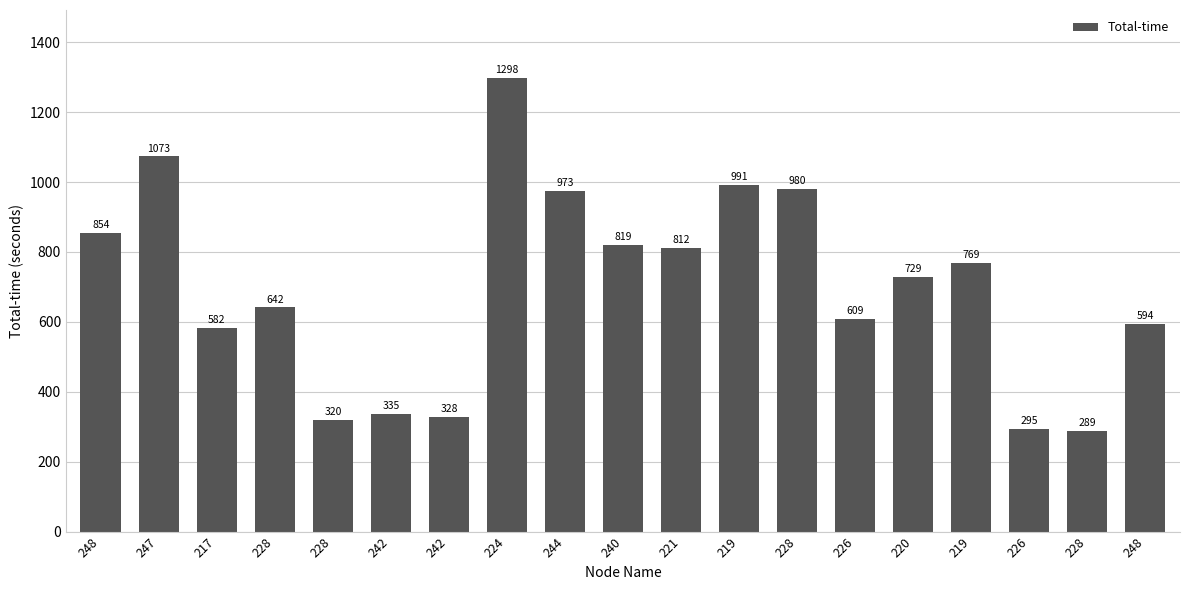

How many bars are there in total?

19